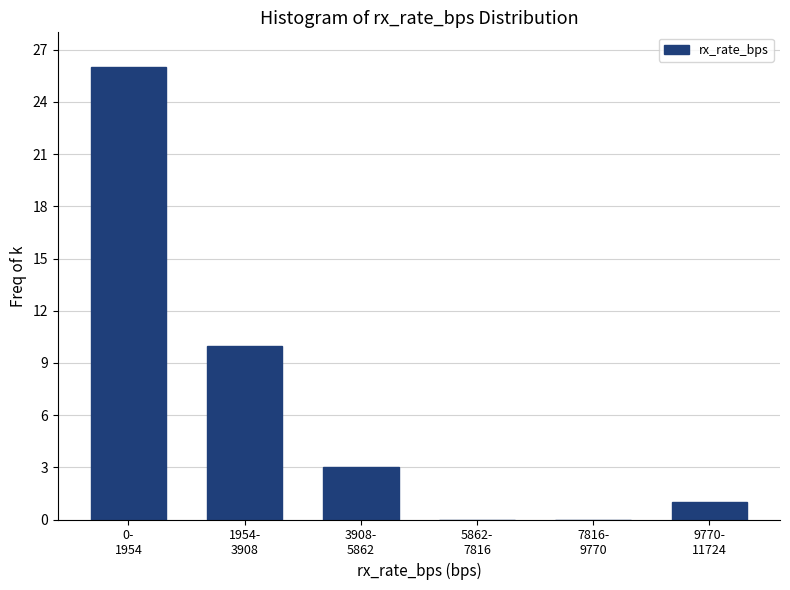

What is the greatest value displayed?

26